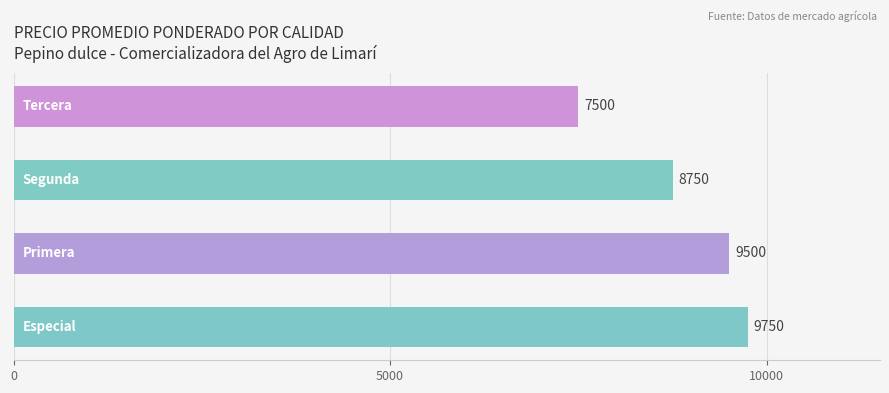

What is the greatest value displayed?

9750